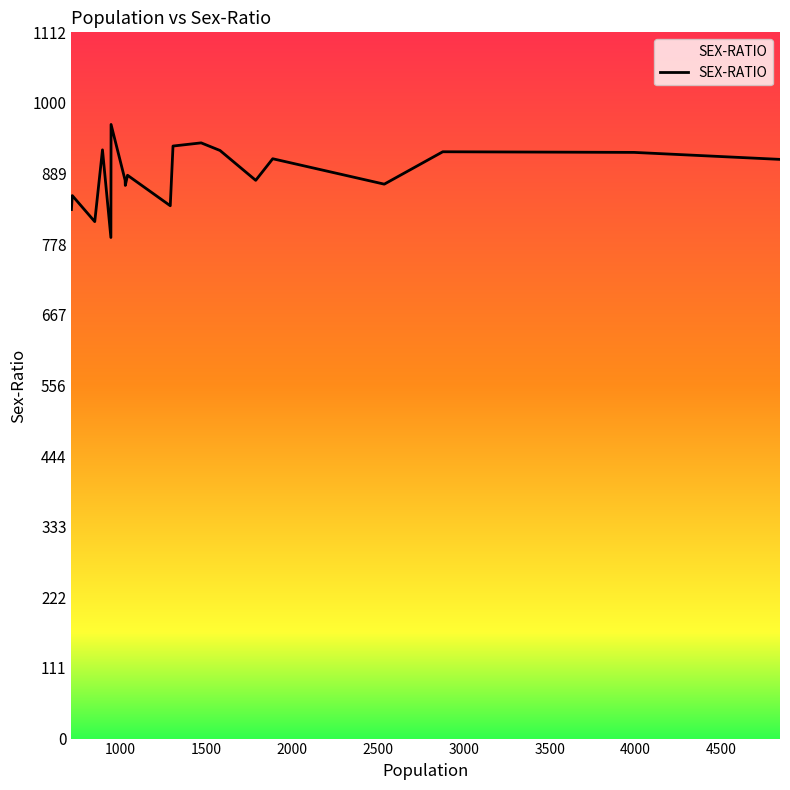

What is the difference between the maximum and minimum values?

178